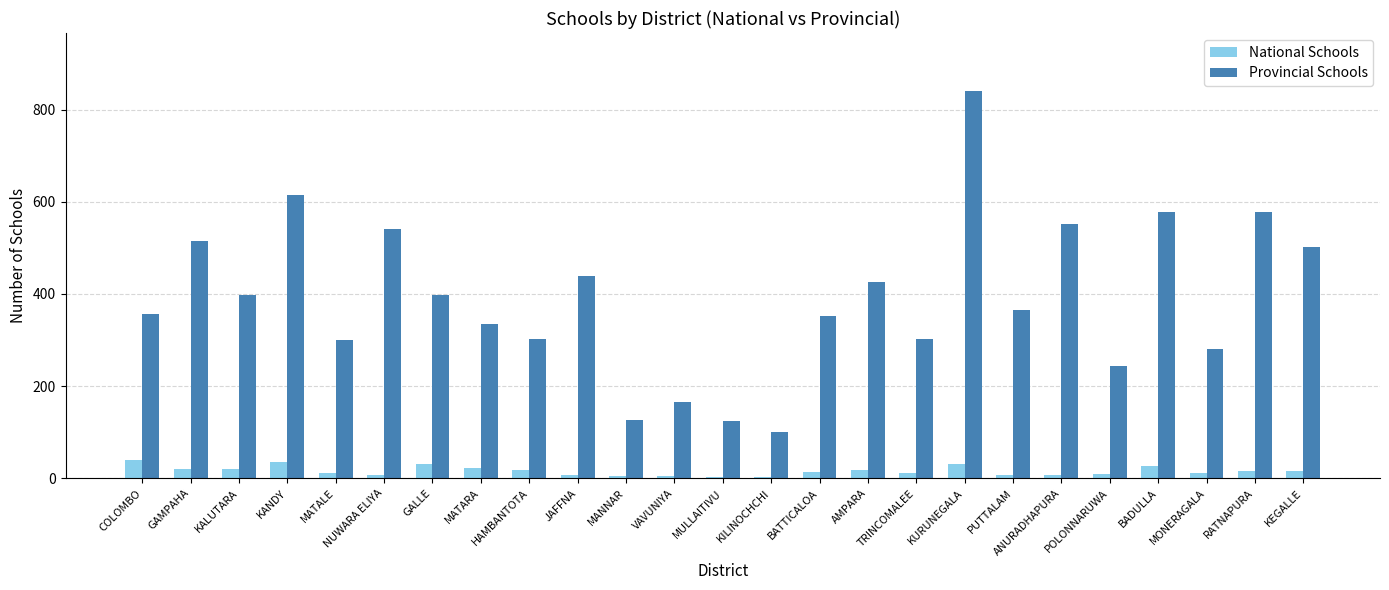

What is the difference between the Provincial Schools values at NUWARA ELIYA and MONERAGALA?

261